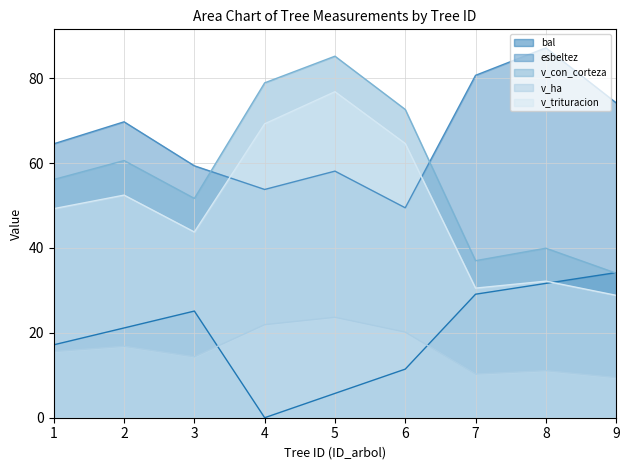

Reading right to left, list all the values displayed in this chart.

bal: 34.2	31.6	29.1	11.4	5.7	0.0	25.1	21.1	17.2
esbeltez: 74.2	87.2	80.7	49.5	58.1	53.8	59.4	69.7	64.5
v_con_corteza: 34.1	39.9	37.0	72.6	85.2	78.9	51.7	60.6	56.1
v_ha: 9.5	11.1	10.3	20.2	23.7	21.9	14.3	16.8	15.6
v_trituracion: 28.8	32.2	30.5	64.6	76.8	69.2	43.8	52.5	49.3